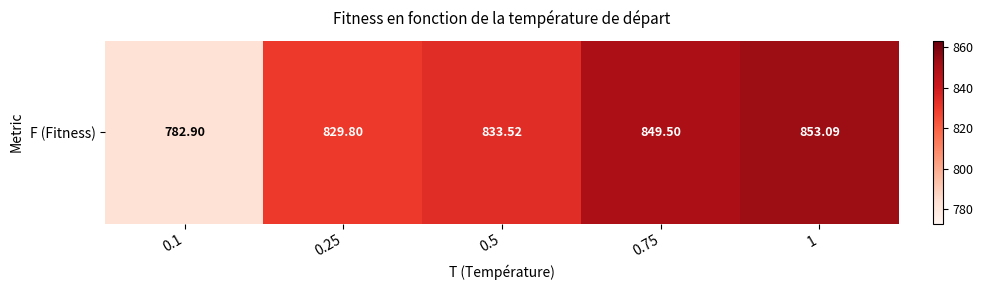

Rank the categories by value from lowest to highest.

0.1, 0.25, 0.5, 0.75, 1